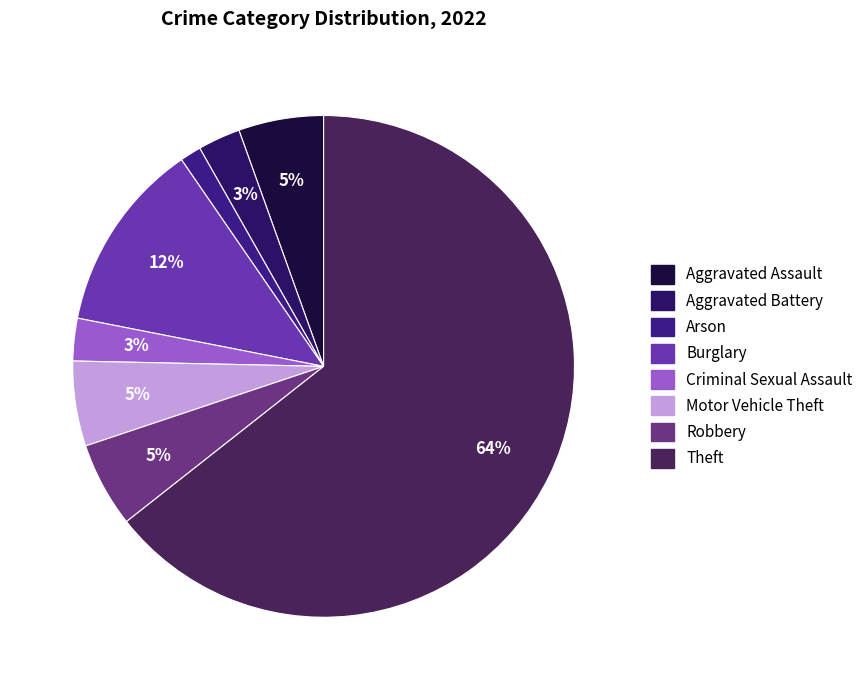

How many segments does this pie chart have?

8